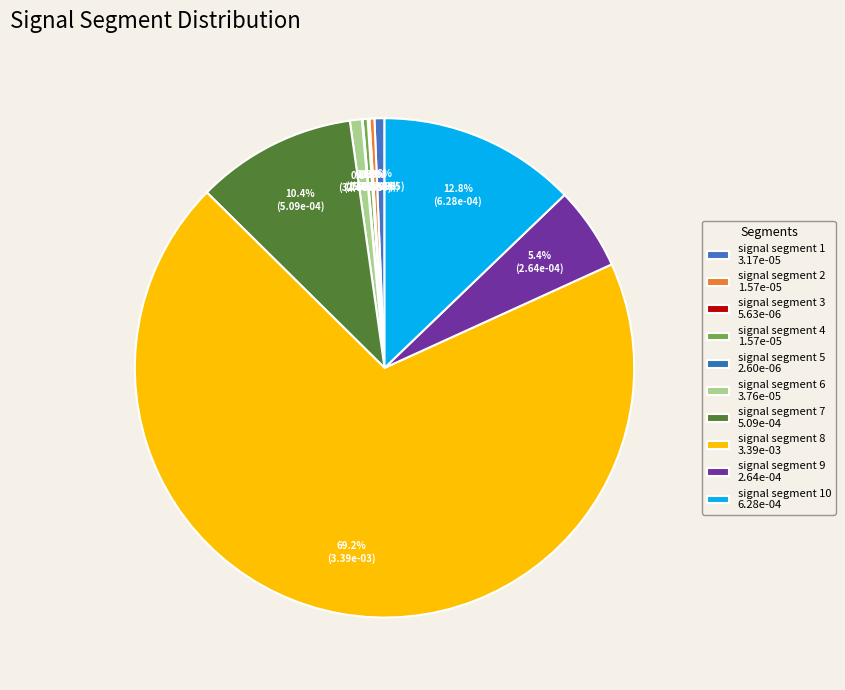

Rank the categories by value from highest to lowest.

signal segment 8, signal segment 10, signal segment 7, signal segment 9, signal segment 6, signal segment 1, signal segment 4, signal segment 2, signal segment 3, signal segment 5